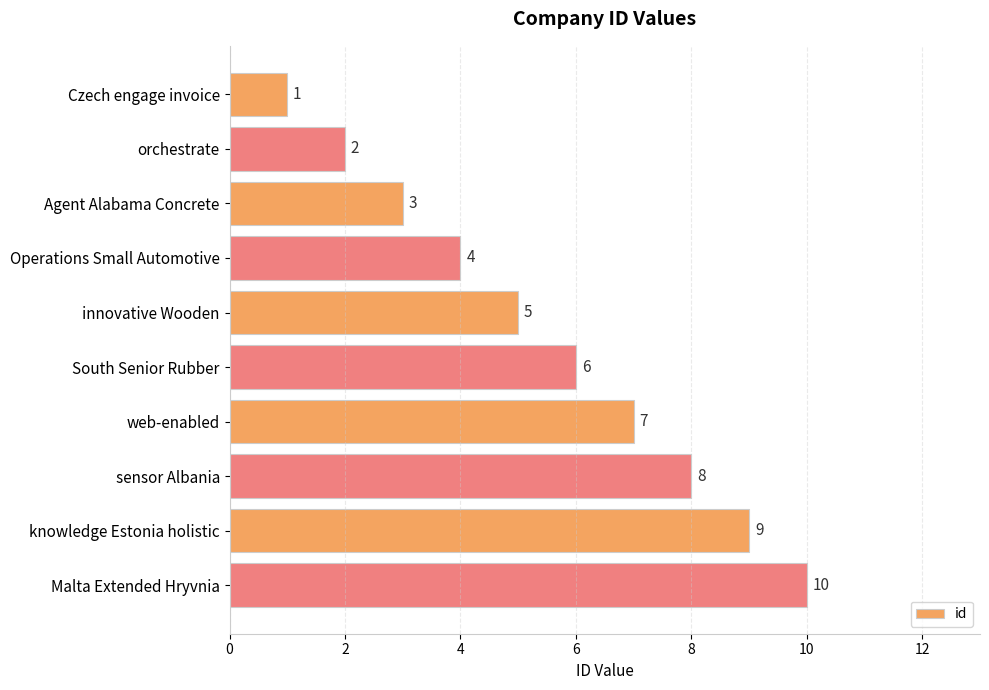

The value at web-enabled is 10. True or false?

False